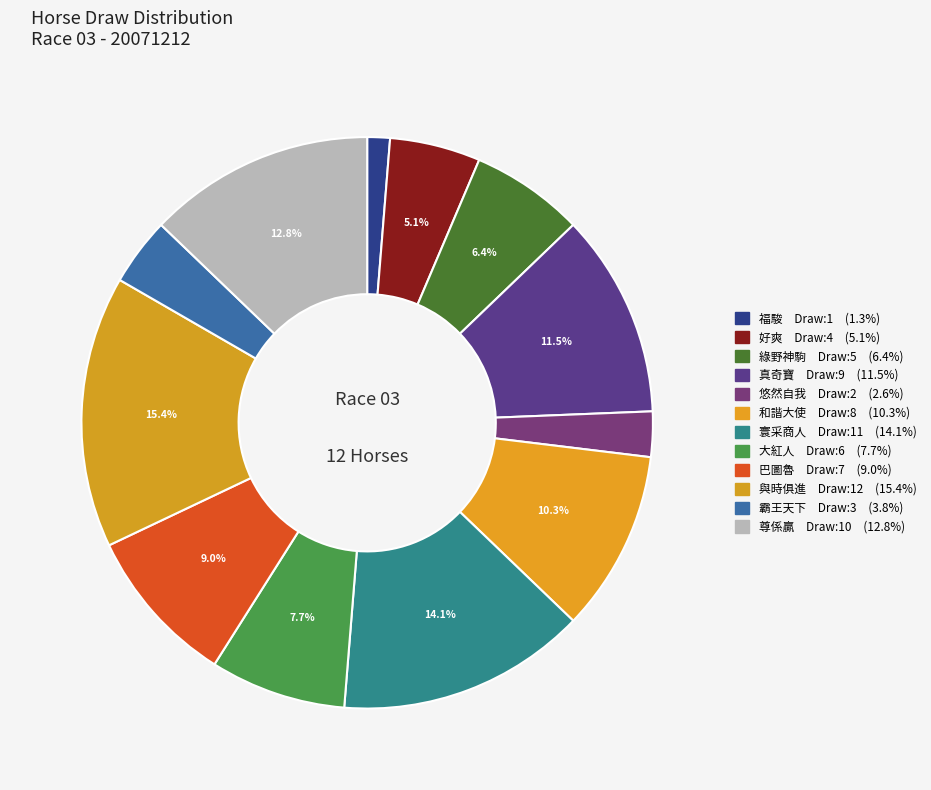

Count the number of slices in the pie.

12